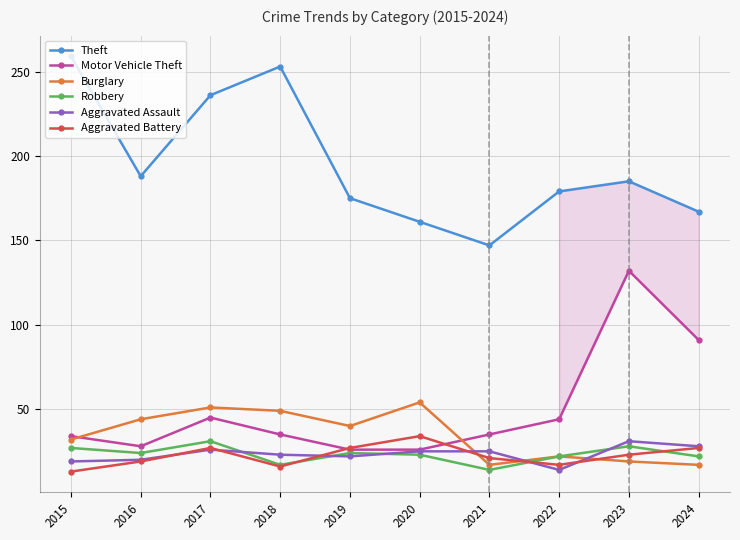

True or false: Robbery and Theft cross at least once.

False